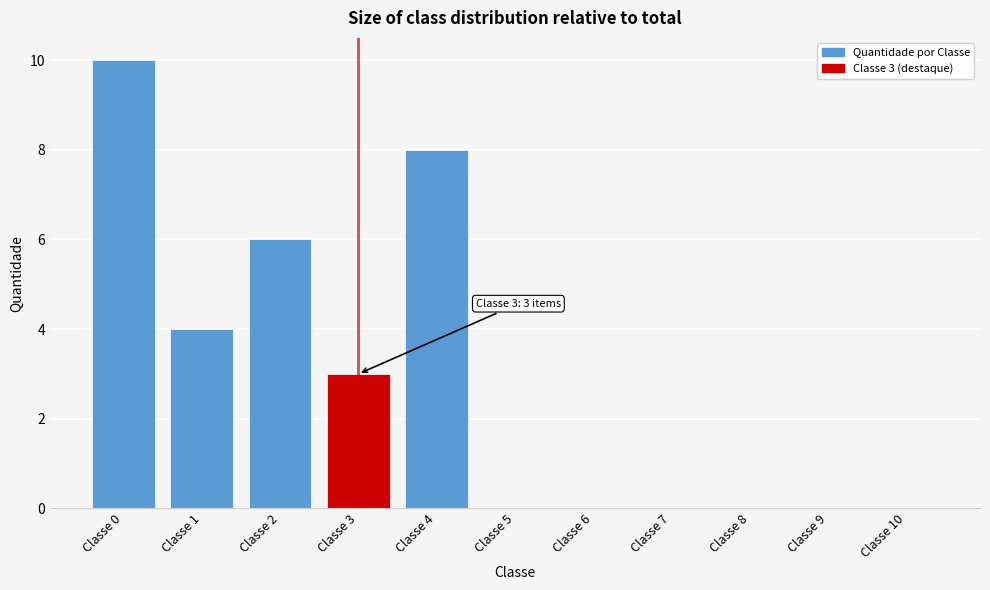

Reading left to right, extract all data points from this chart.

Classe 0=10	Classe 1=4	Classe 2=6	Classe 3=3	Classe 4=8	Classe 5=0	Classe 6=0	Classe 7=0	Classe 8=0	Classe 9=0	Classe 10=0